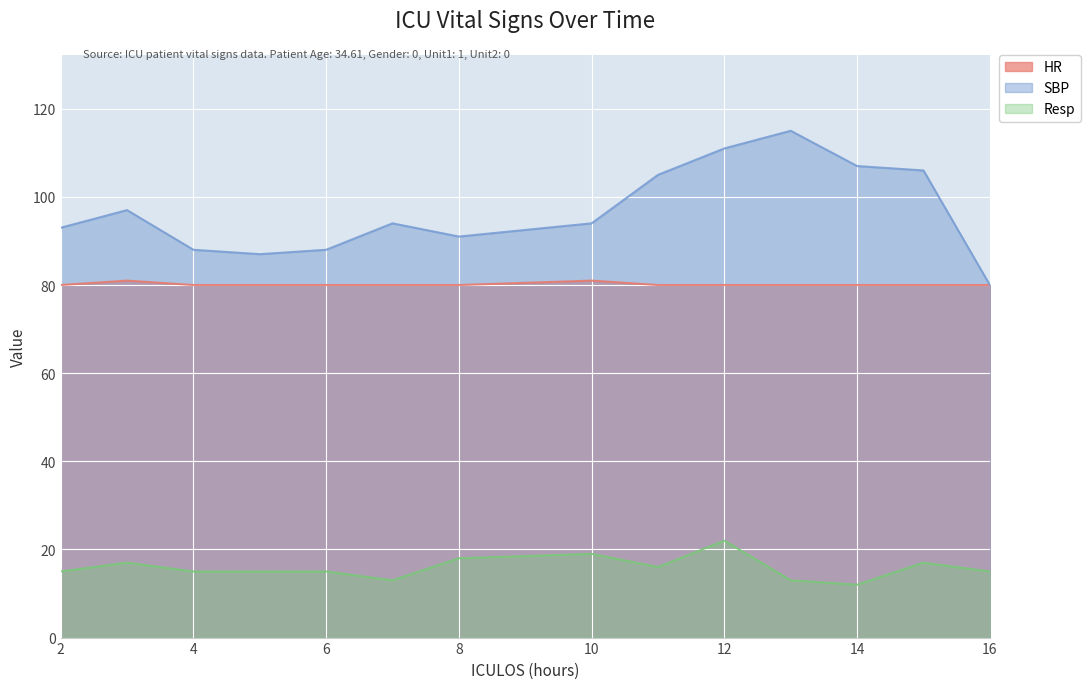

What is the approximate value of SBP at 12, to the nearest 5?

110